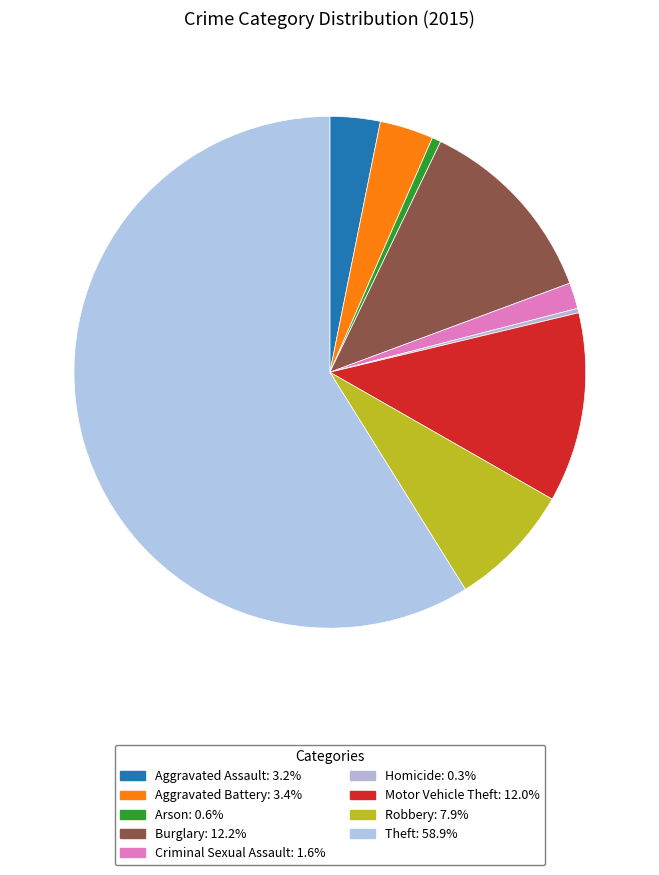

Count the number of slices in the pie.

9